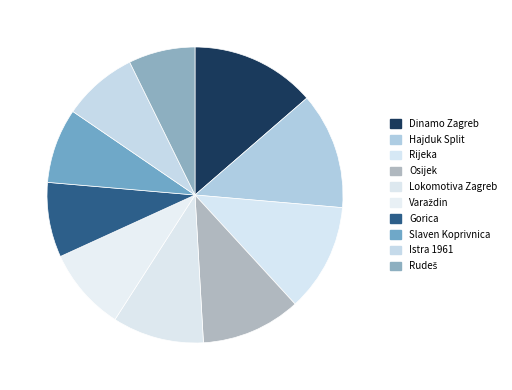

How many segments does this pie chart have?

10